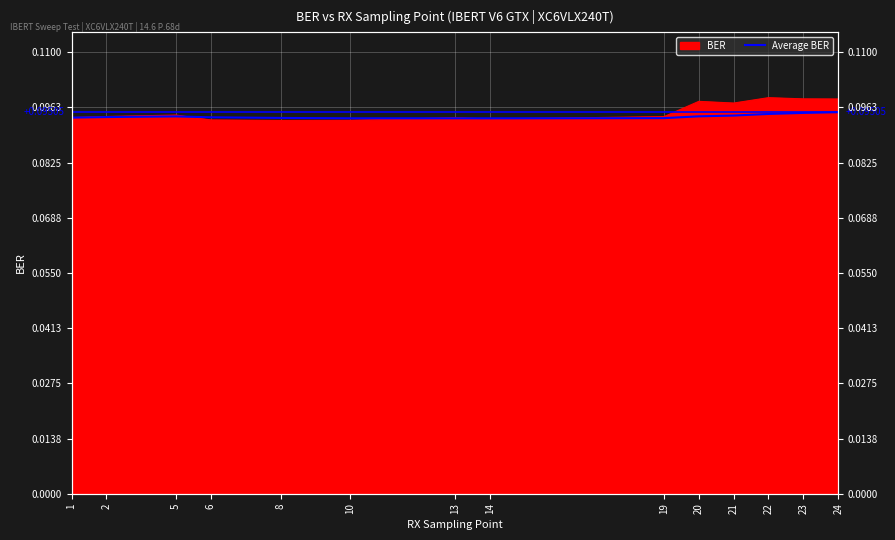

Reading left to right, transcribe all the data shown in this chart.

0.1	0.1	0.1	0.1	0.1	0.1	0.1	0.1	0.1	0.1	0.1	0.1	0.1	0.1